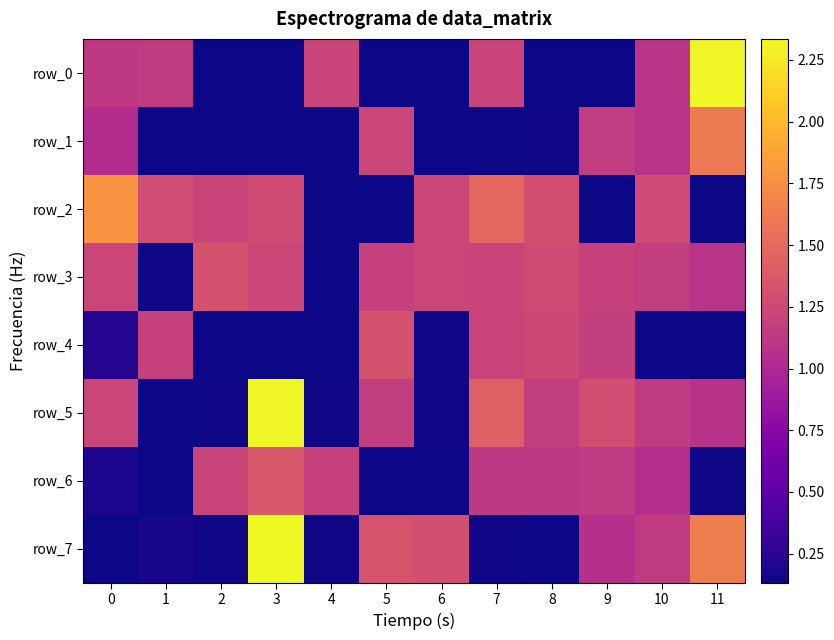

Which series changed the most between 6 and 9?

row_5